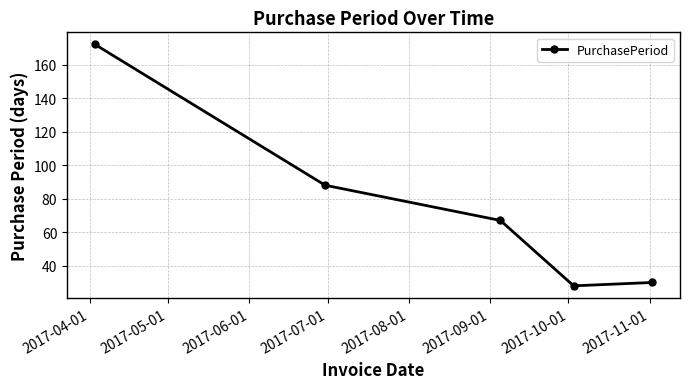

What is the value of the 3rd point from the left?

67